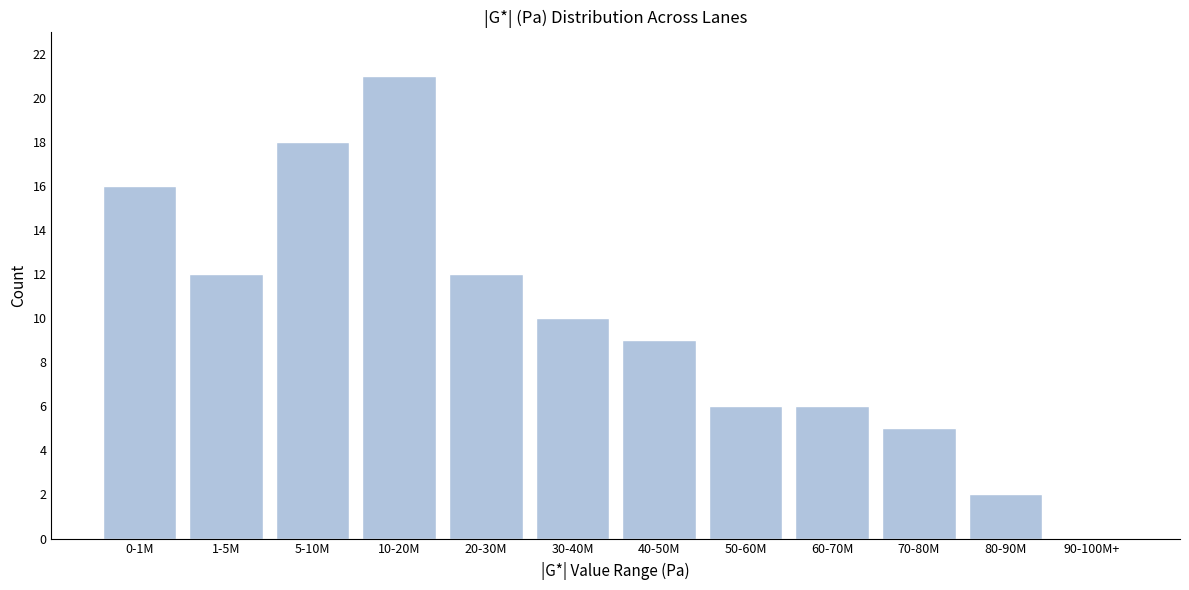

Reading right to left, transcribe all the data shown in this chart.

90-100M+=0	80-90M=2	70-80M=5	60-70M=6	50-60M=6	40-50M=9	30-40M=10	20-30M=12	10-20M=21	5-10M=18	1-5M=12	0-1M=16